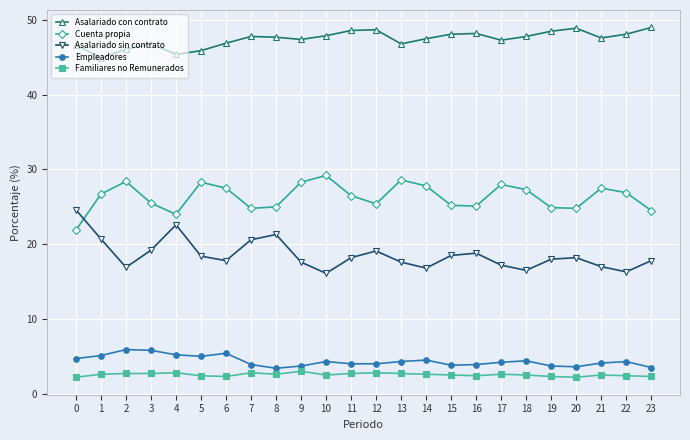

What is the maximum value shown in the chart?

49.0